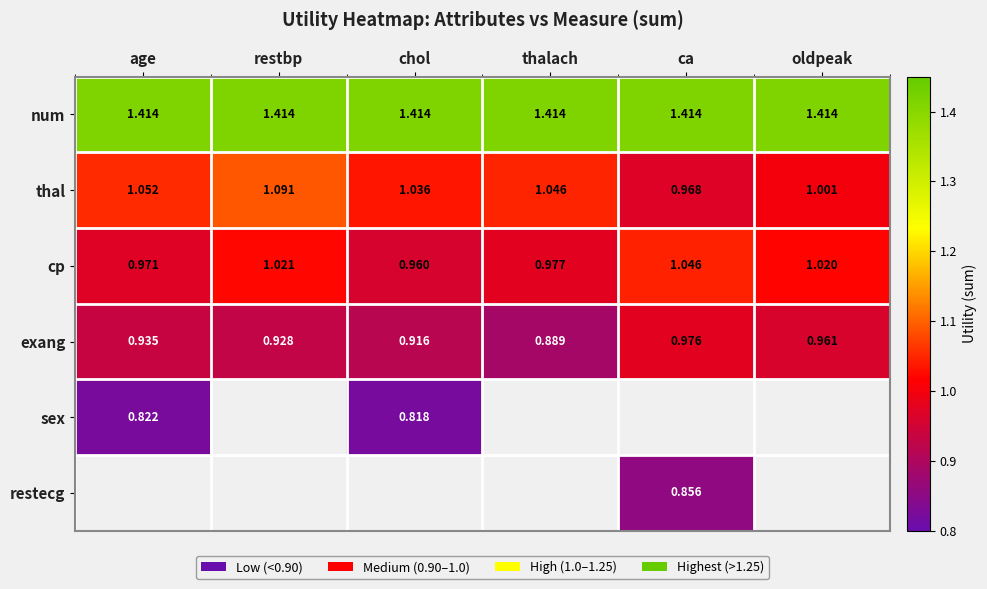

What is the smallest value displayed?

0.8